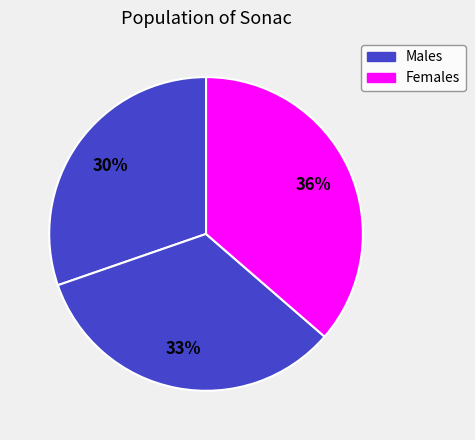

Count the number of slices in the pie.

3